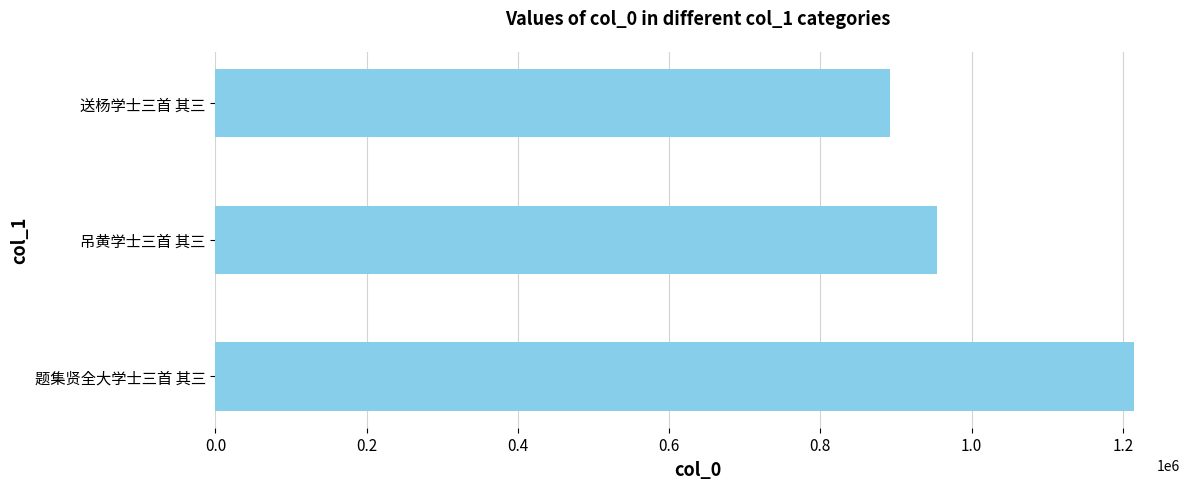

What is the difference between the values at 吊黄学士三首 其三 and 送杨学士三首 其三?

60986